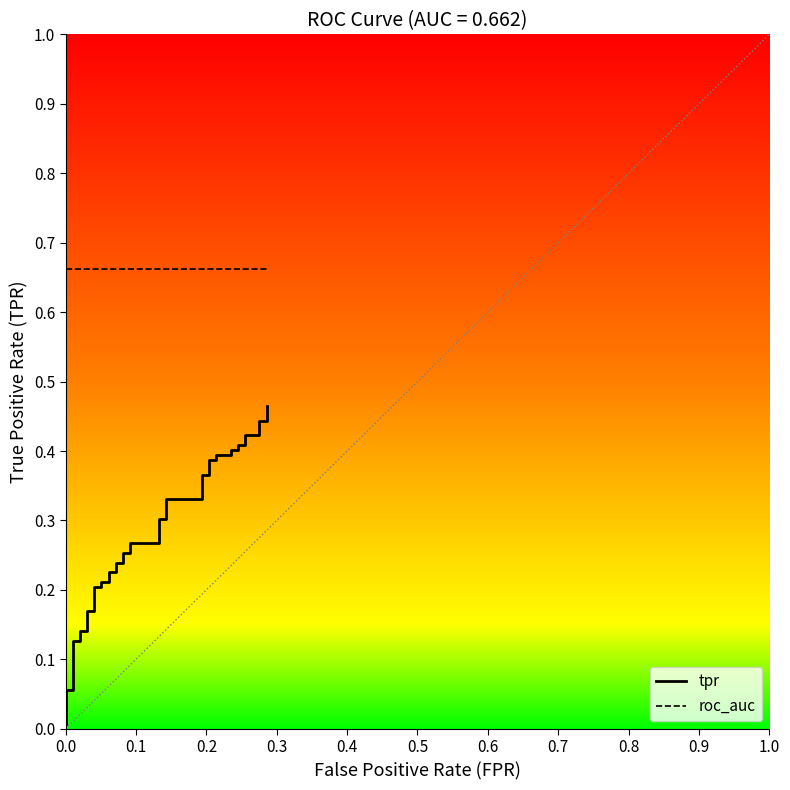

Which series has the largest total across all categories?

roc_auc